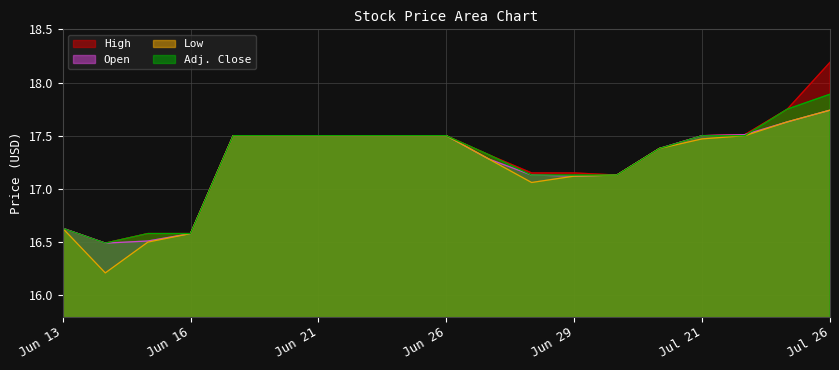

Which series has the largest total across all categories?

High